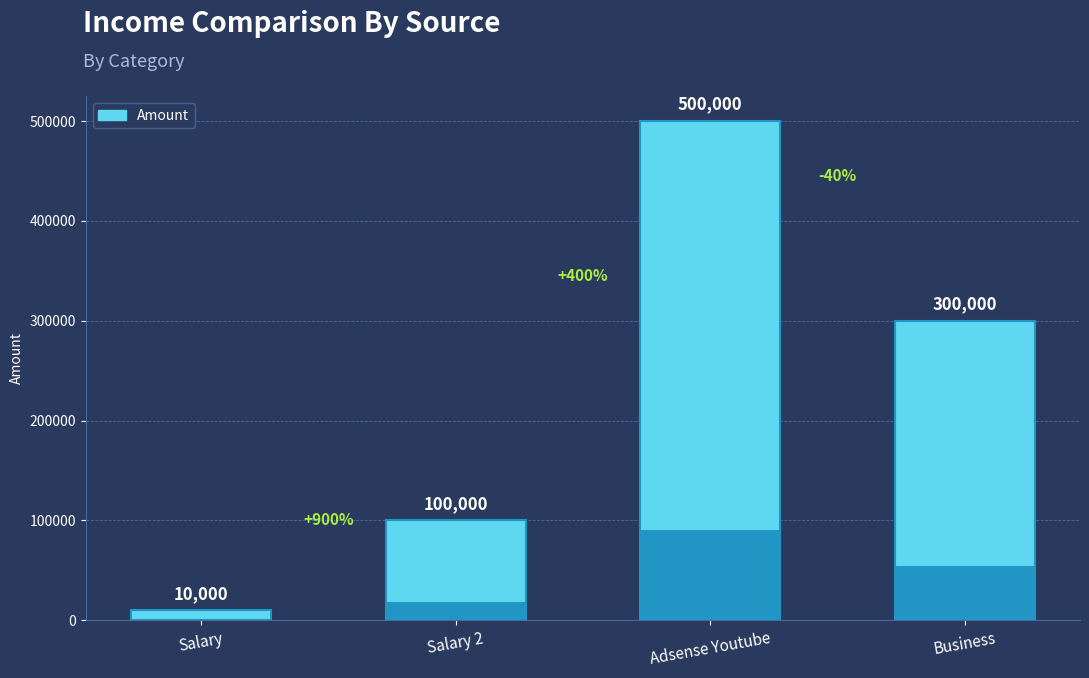

How many values are between 100000 and 500000?

3